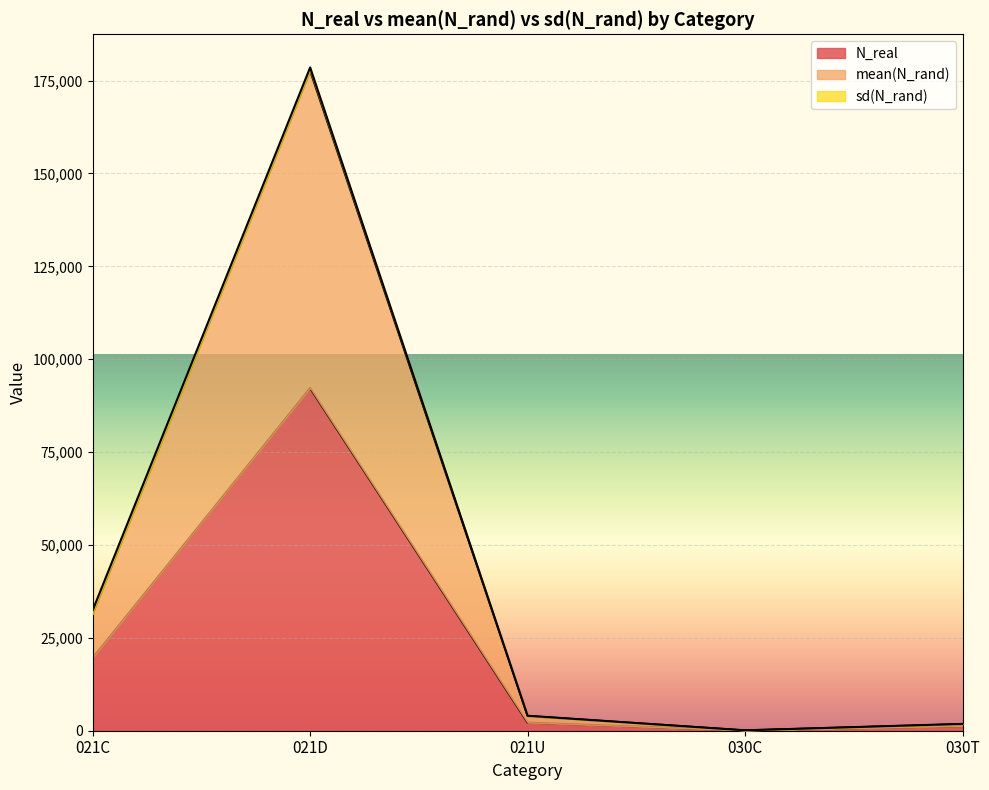

Between 021U and 021C, which is larger?

021C